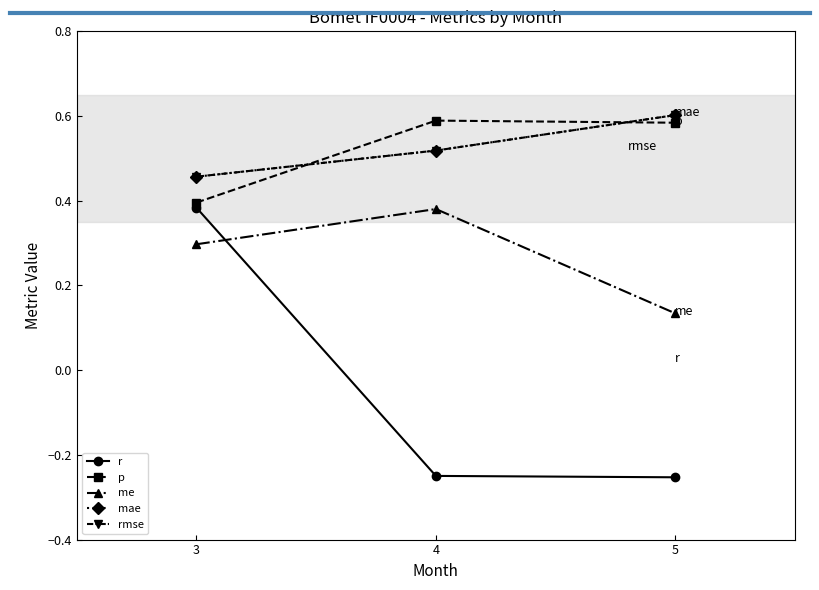

How many lines are shown in the chart?

5